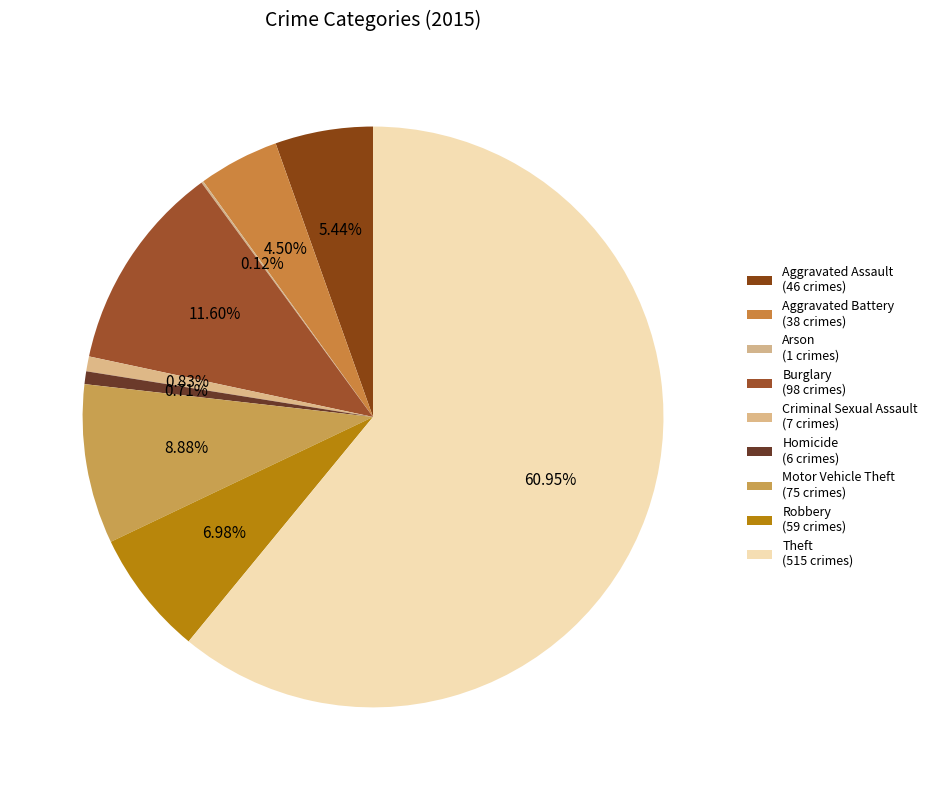

Which category accounts for the majority?

Theft